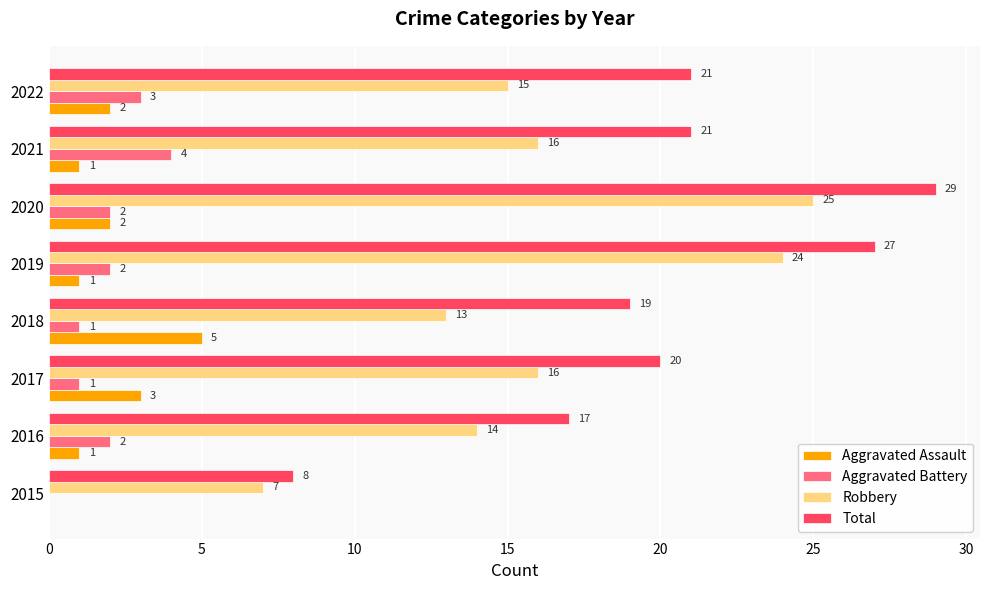

Read the Total value at 2019.

27